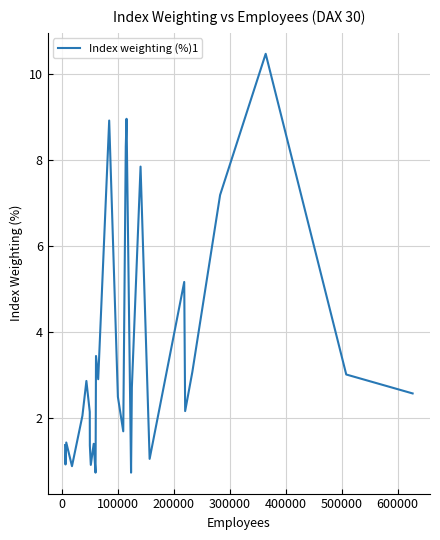

Does the chart have visible grid lines?

Yes